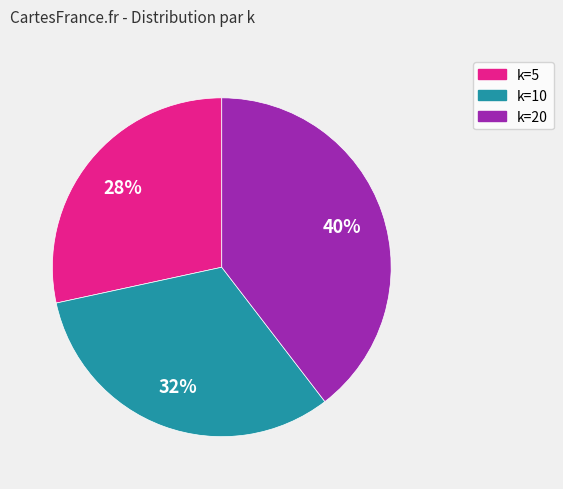

The k=20 slice represents 40% of the pie. True or false?

True